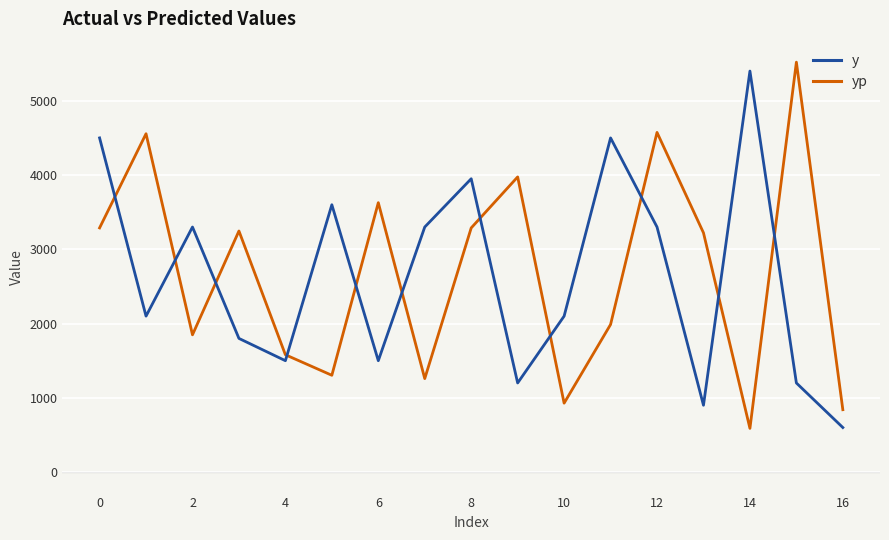

After their last crossing, which series has the higher values: yp or y?

yp